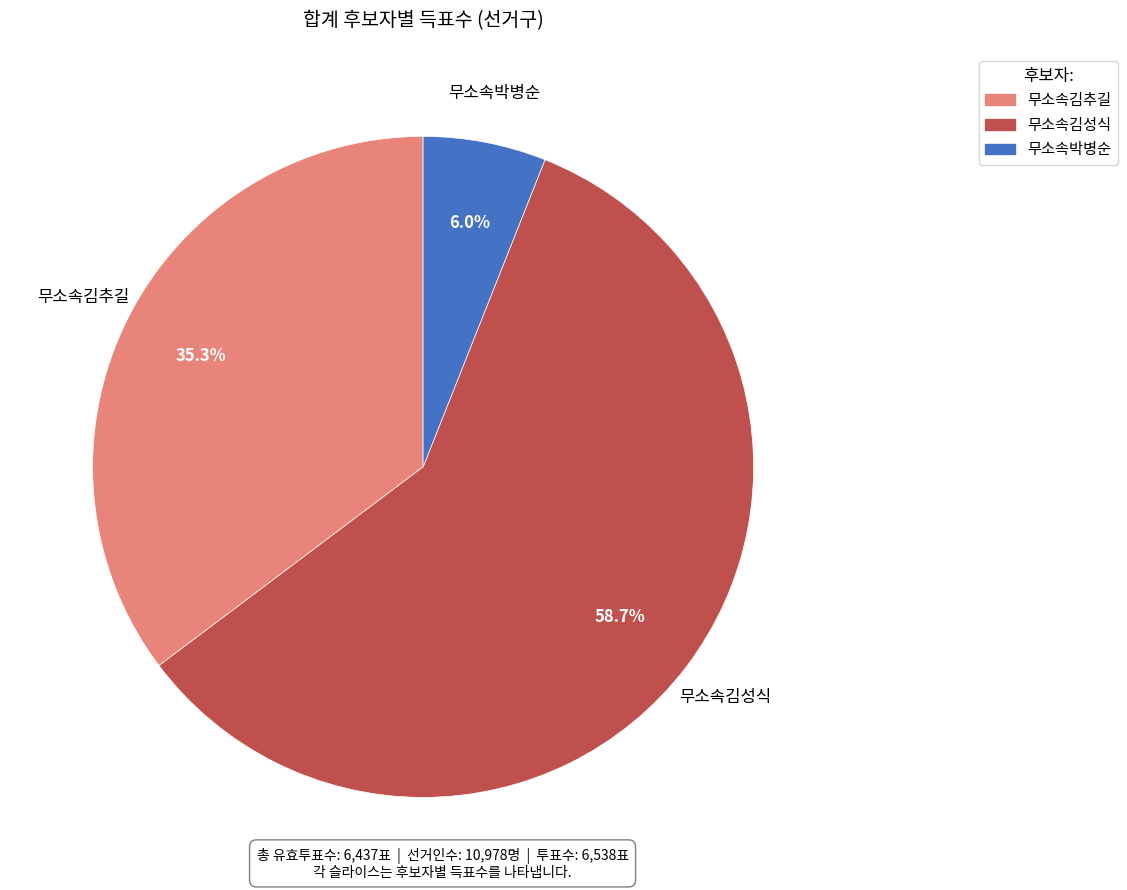

Between 무소속김추길 and 무소속김성식, which is larger?

무소속김성식